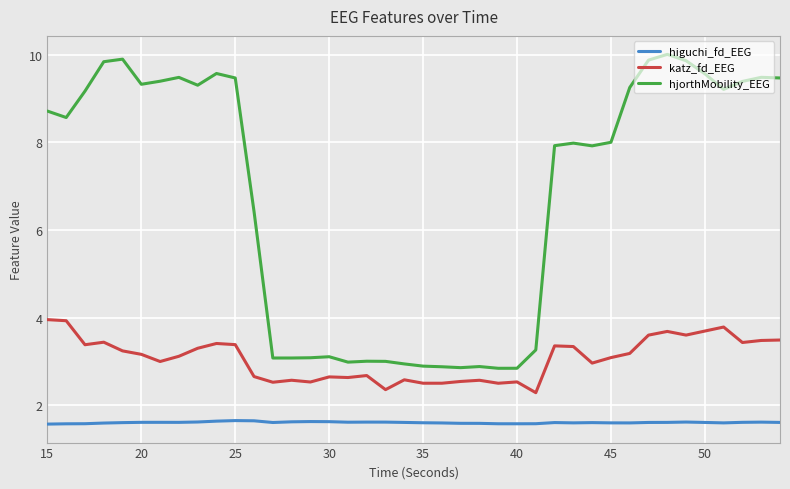

What is the minimum value shown in the chart?

1.6